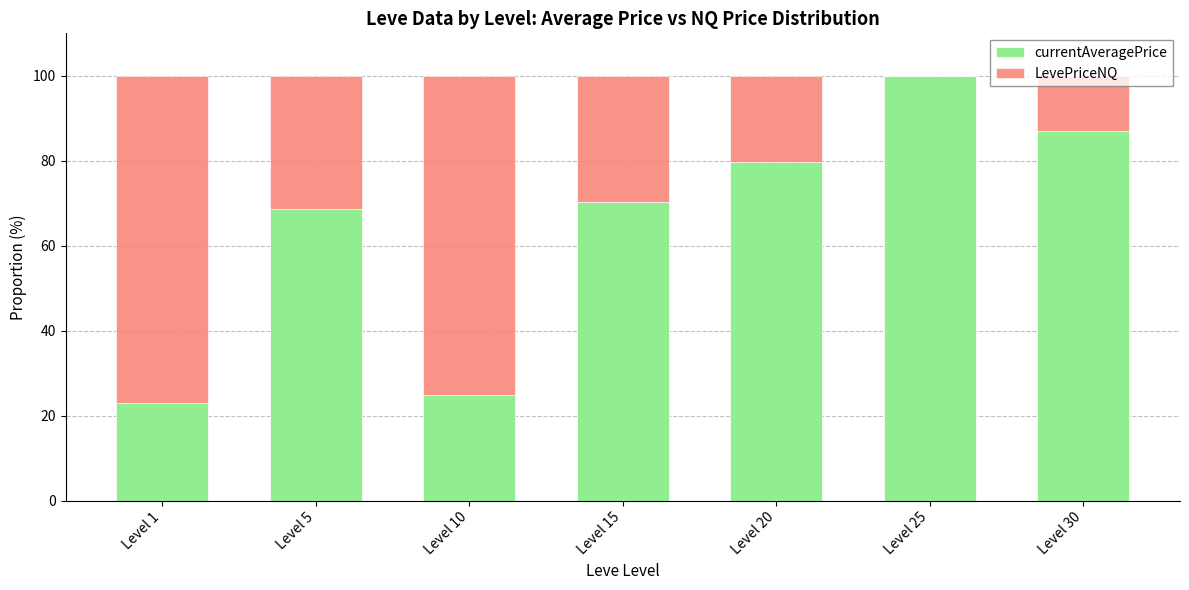

The value of currentAveragePrice at Level 15 is 70.3. True or false?

True